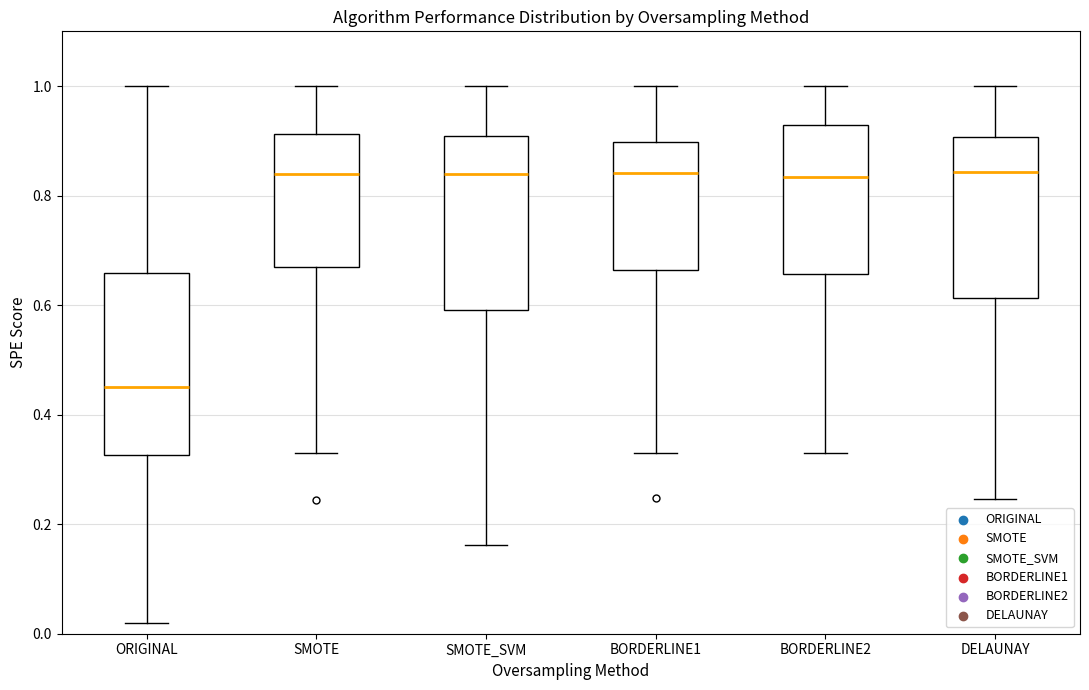

Reading left to right, transcribe this box plot: for each box, give where its median line is, the range the box spans, and where its two whiskers end, as read against the y-axis. The values are not printed on the chart, so give them approximately, as read against the axis.

ORIGINAL: median 0.46, box 0.32 to 0.66, whiskers 0.02 to 1.00
SMOTE: median 0.84, box 0.68 to 0.92, whiskers 0.34 to 1.00
SMOTE_SVM: median 0.84, box 0.60 to 0.90, whiskers 0.16 to 1.00
BORDERLINE1: median 0.84, box 0.66 to 0.90, whiskers 0.34 to 1.00
BORDERLINE2: median 0.84, box 0.66 to 0.92, whiskers 0.34 to 1.00
DELAUNAY: median 0.84, box 0.62 to 0.90, whiskers 0.24 to 1.00